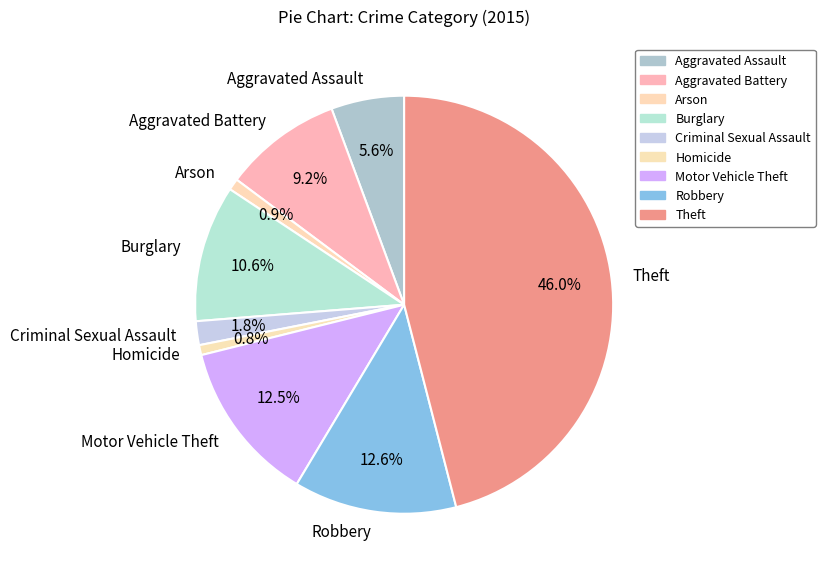

What percentage do Robbery and Arson together represent?

13.5%